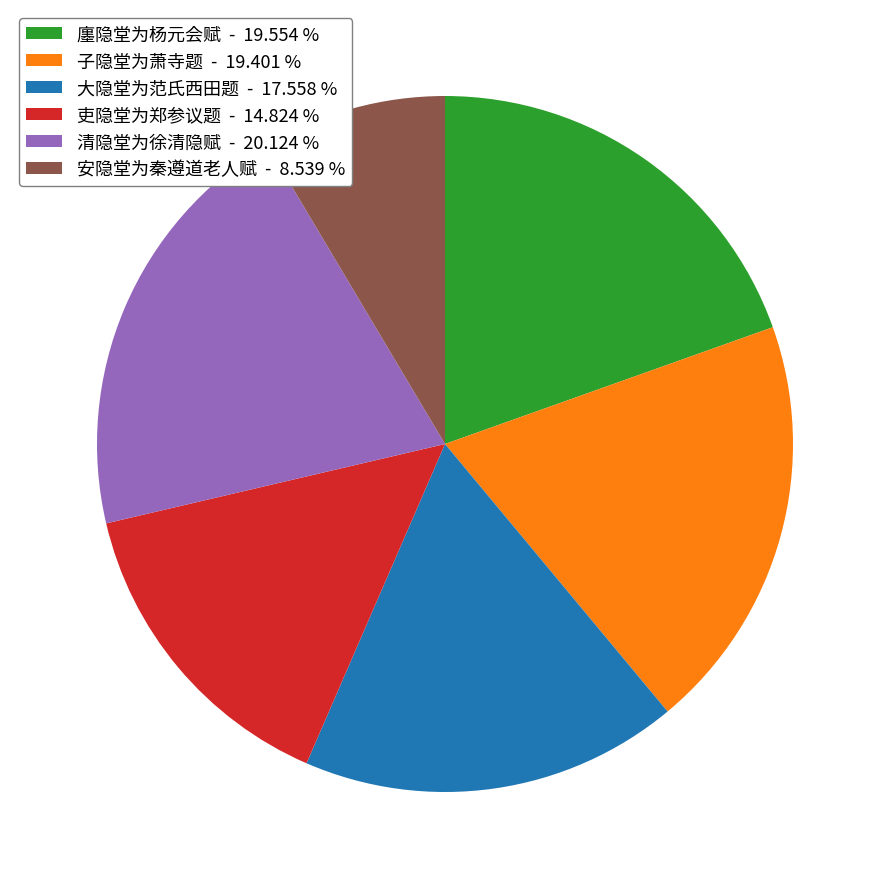

Does any single category account for the majority?

No